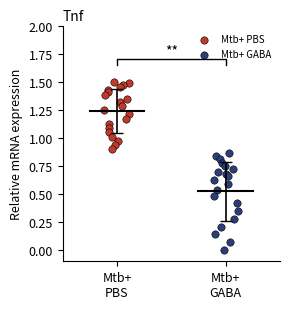

Which series has the largest Y range (max minus min)?

Mtb+ GABA